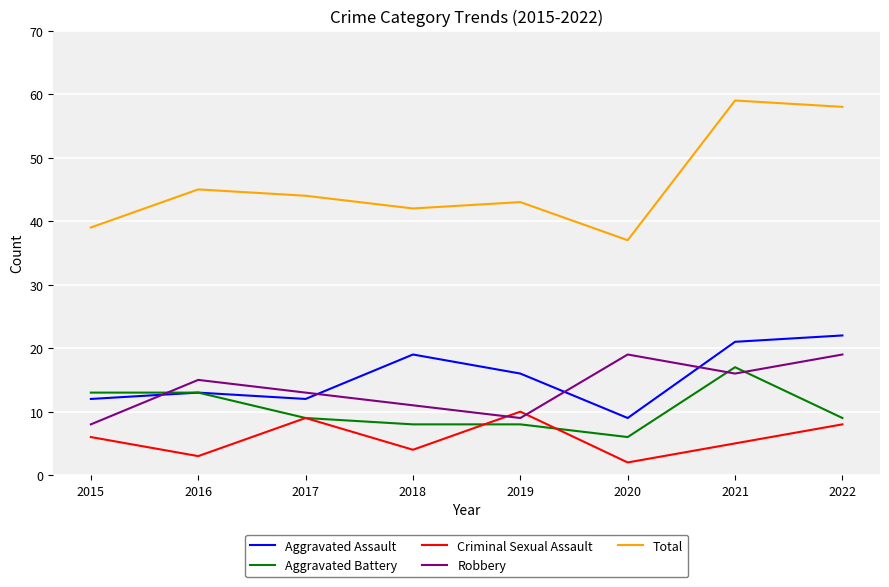

What is the difference between the second highest and second lowest values in the Aggravated Assault series?

9